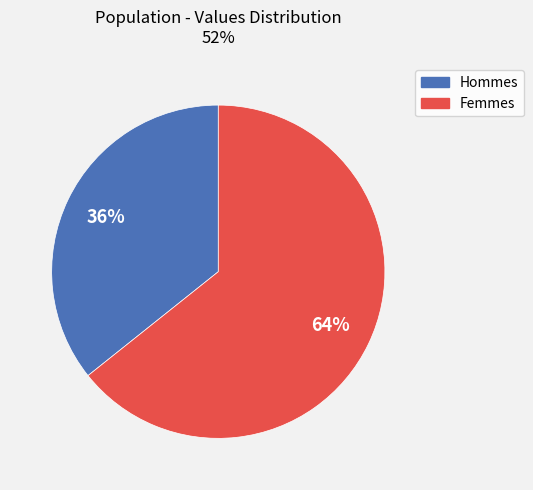

To the nearest percent, what is the average slice percentage?

50%